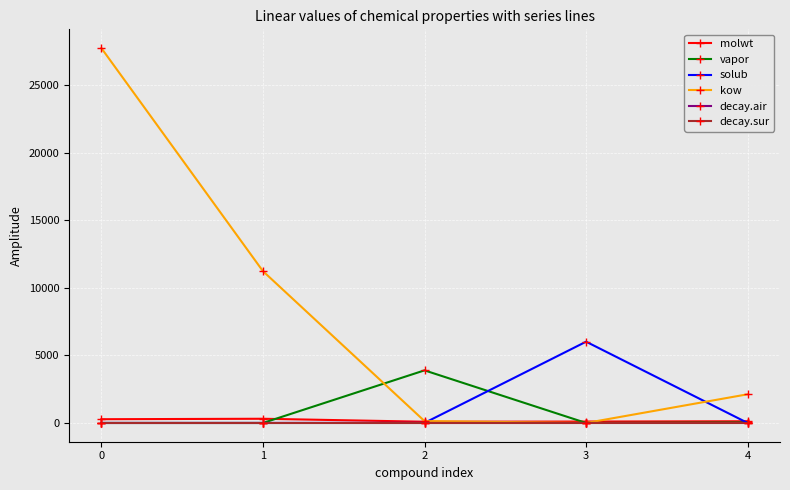

How many data points does each series have?

5